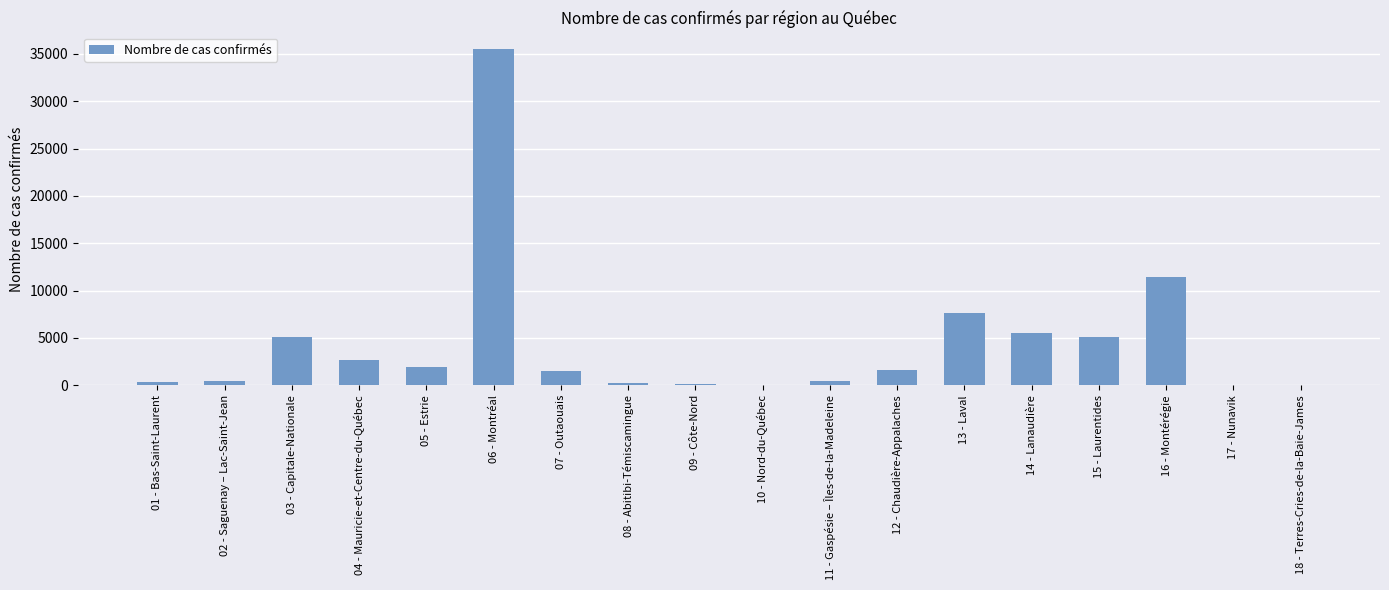

Is it true that the value at 13 - Laval is 7681?

True